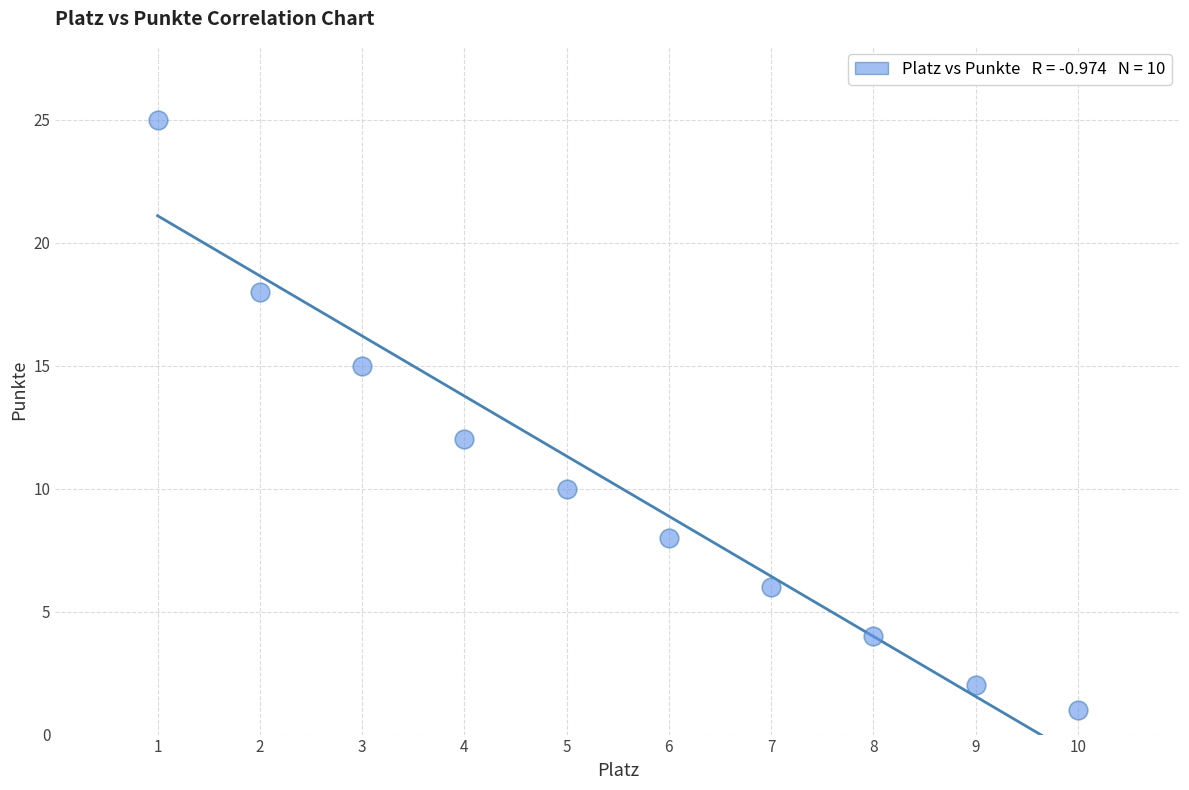

What is the average X value?

6